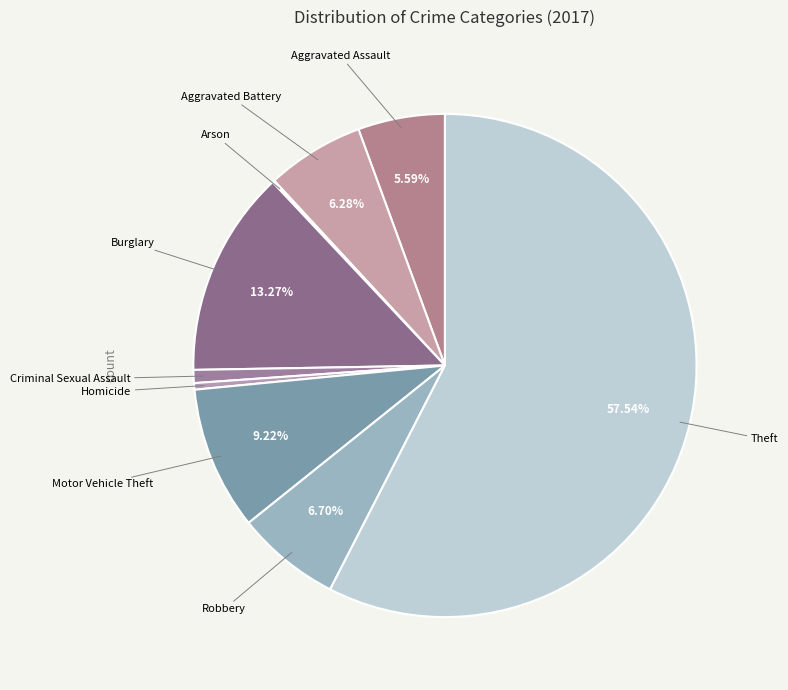

What is the majority slice?

Theft